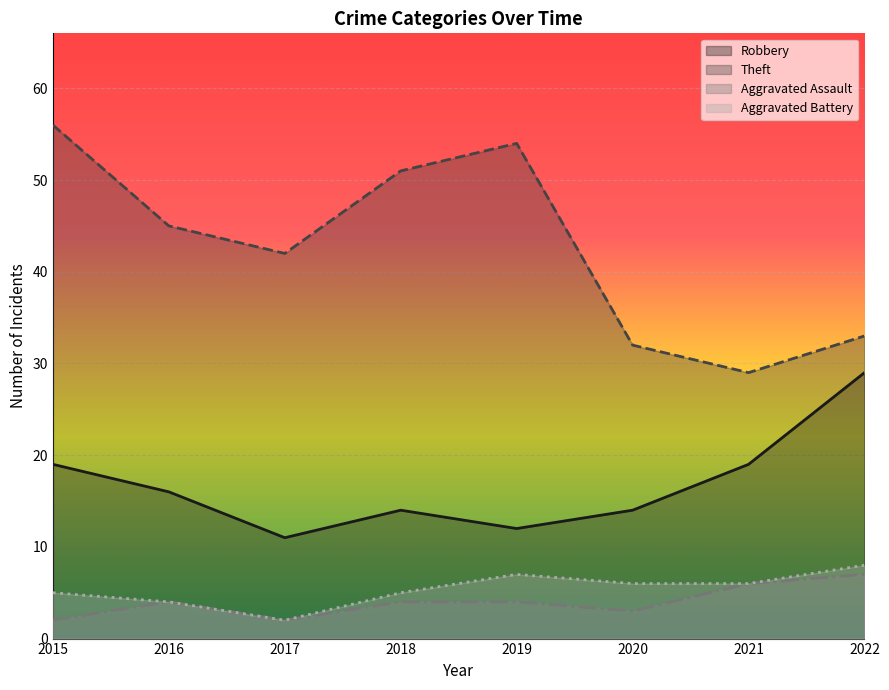

Which has a higher value, 2022 or 2020?

2022